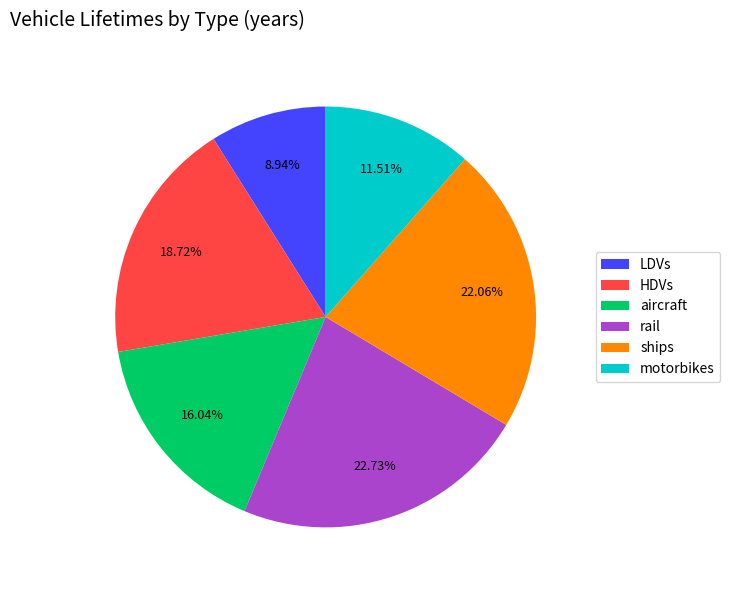

To the nearest percent, what is the difference between the HDVs and ships slice percentages?

3%